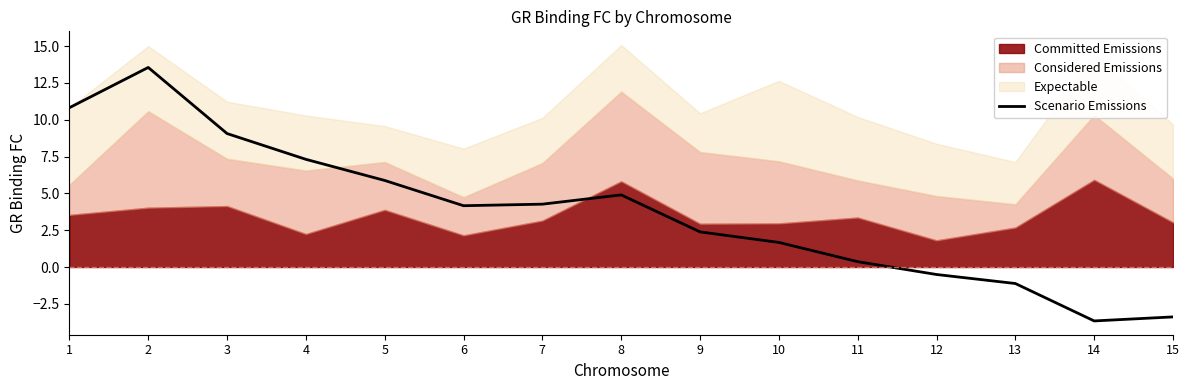

List the labels in order of value, smallest first.

14, 15, 13, 12, 11, 10, 9, 6, 7, 8, 5, 4, 3, 1, 2